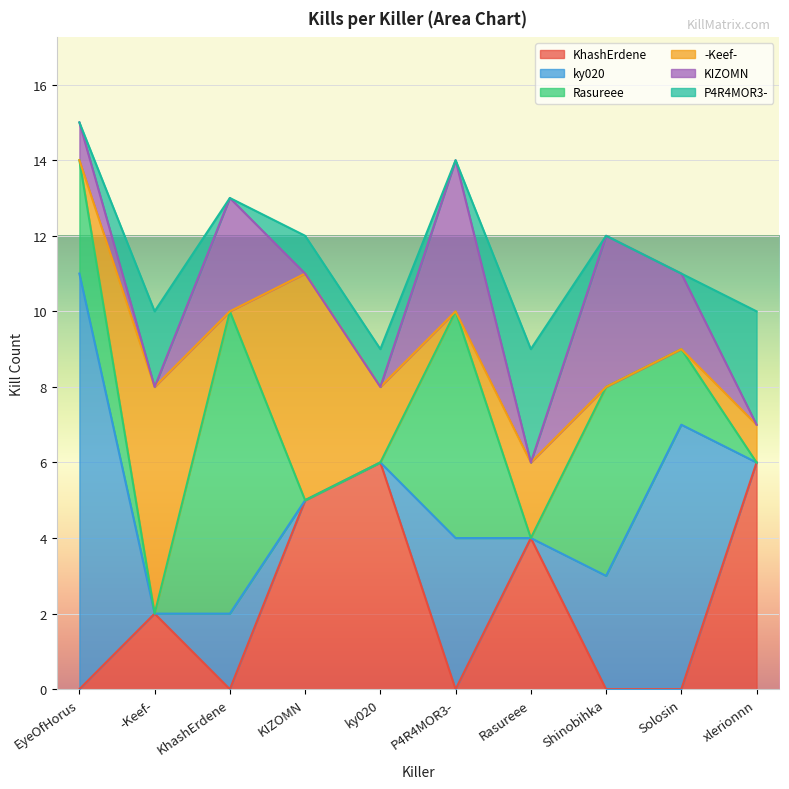

What is the average value of the -Keef- series?

2